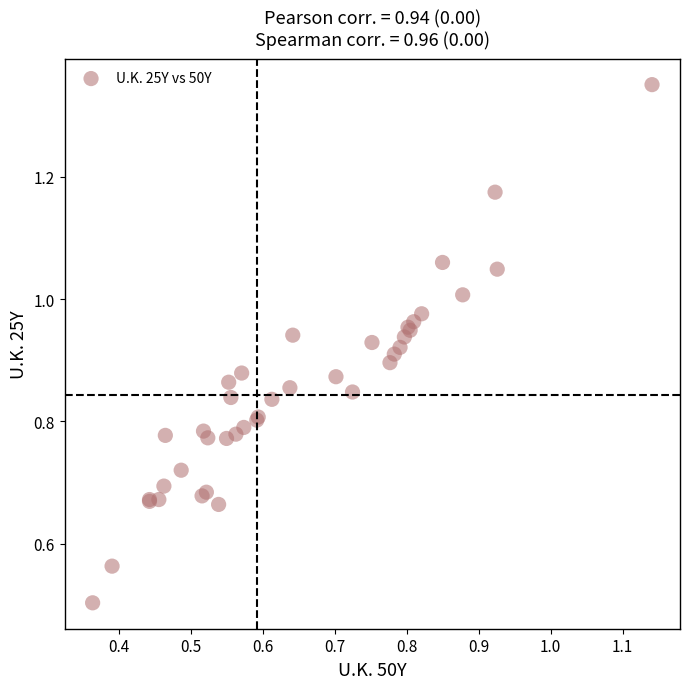

What Y value in the scatter plot is closest to 0?

0.5